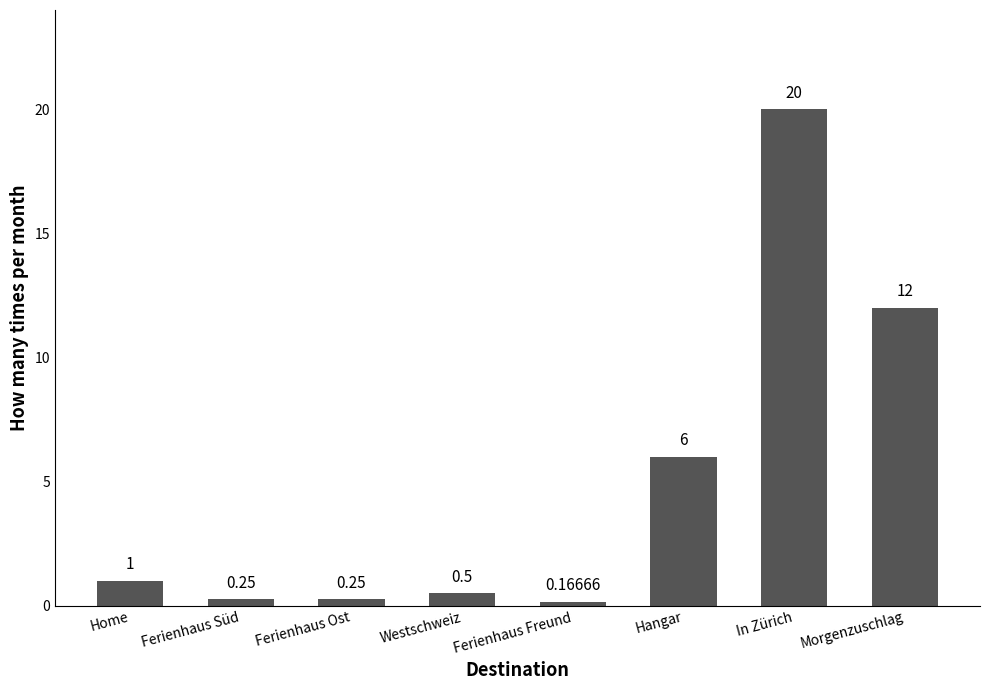

Which label corresponds to the smallest value in the chart?

Ferienhaus Freund